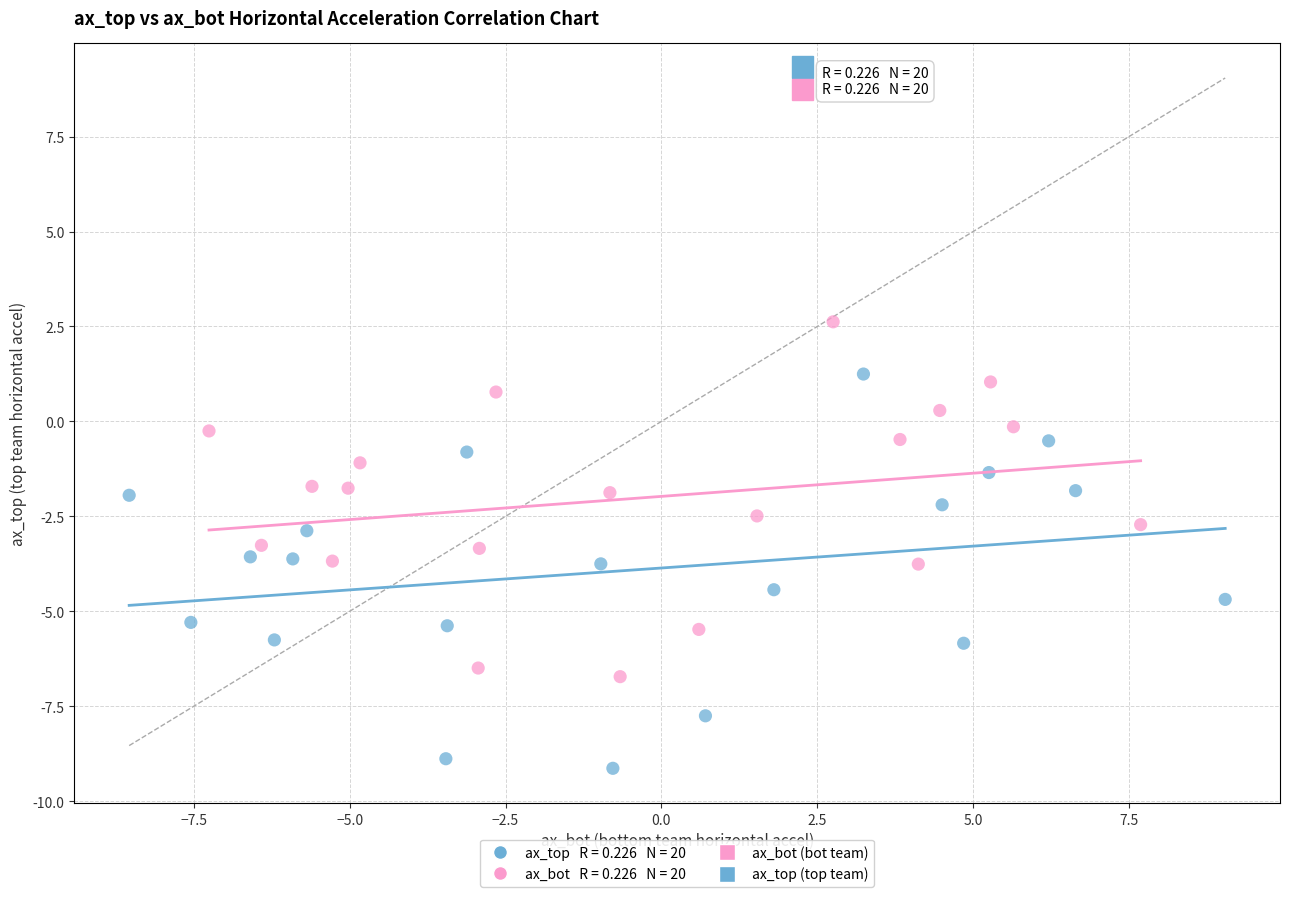

Which series has the widest spread of Y values?

ax_top (top team)